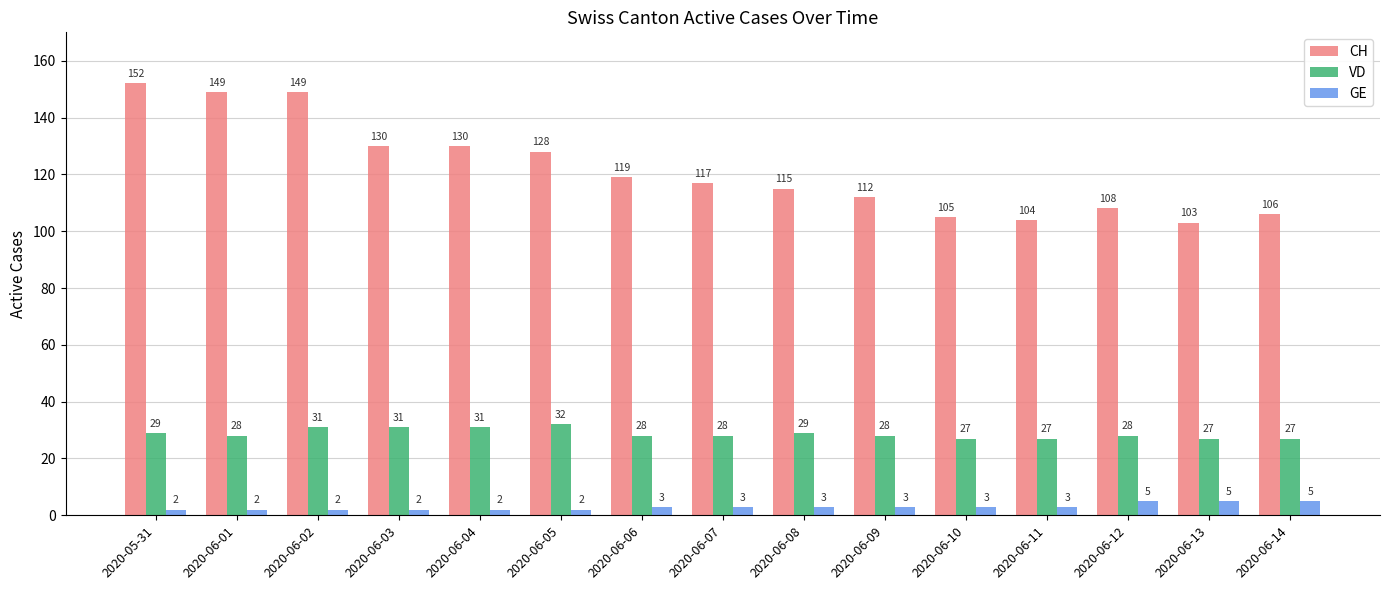

Which series has the largest range (max minus min)?

CH